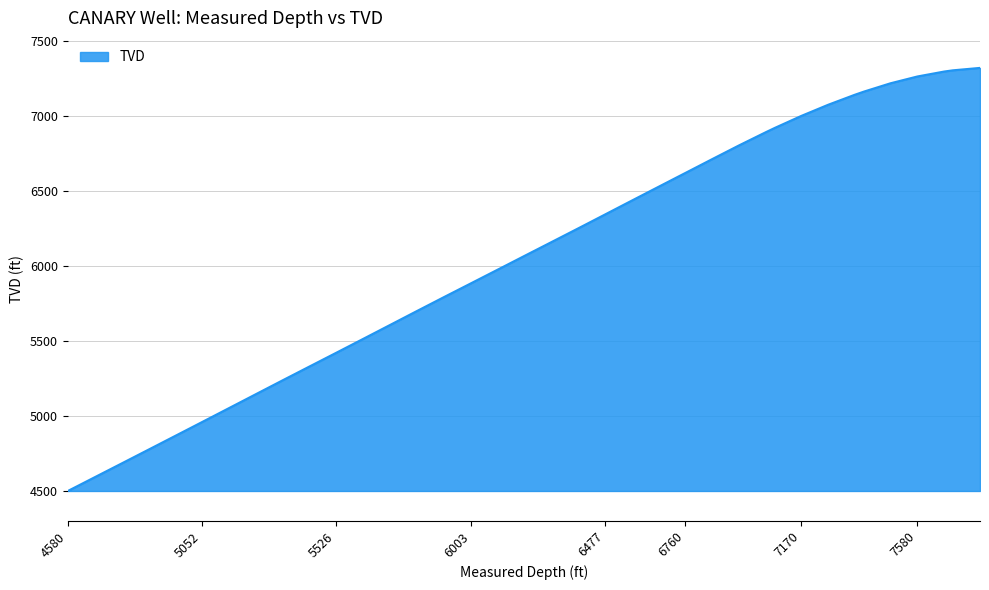

What is the smallest value displayed?

4498.9